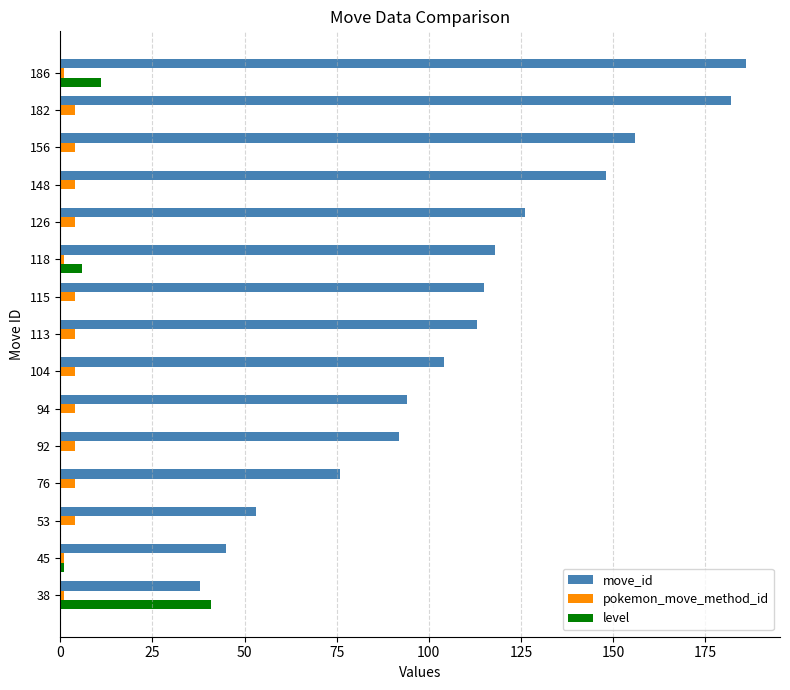

At which label does move_id reach its peak?

186